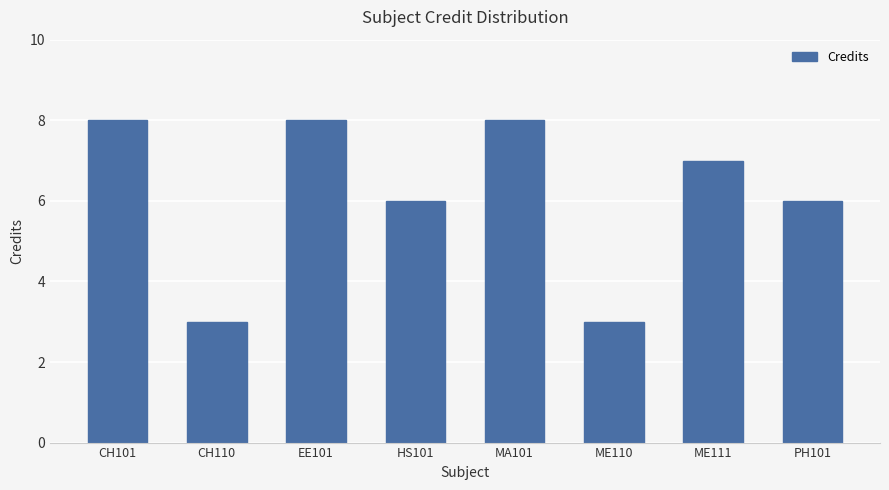

How many values are between 6 and 8?

6